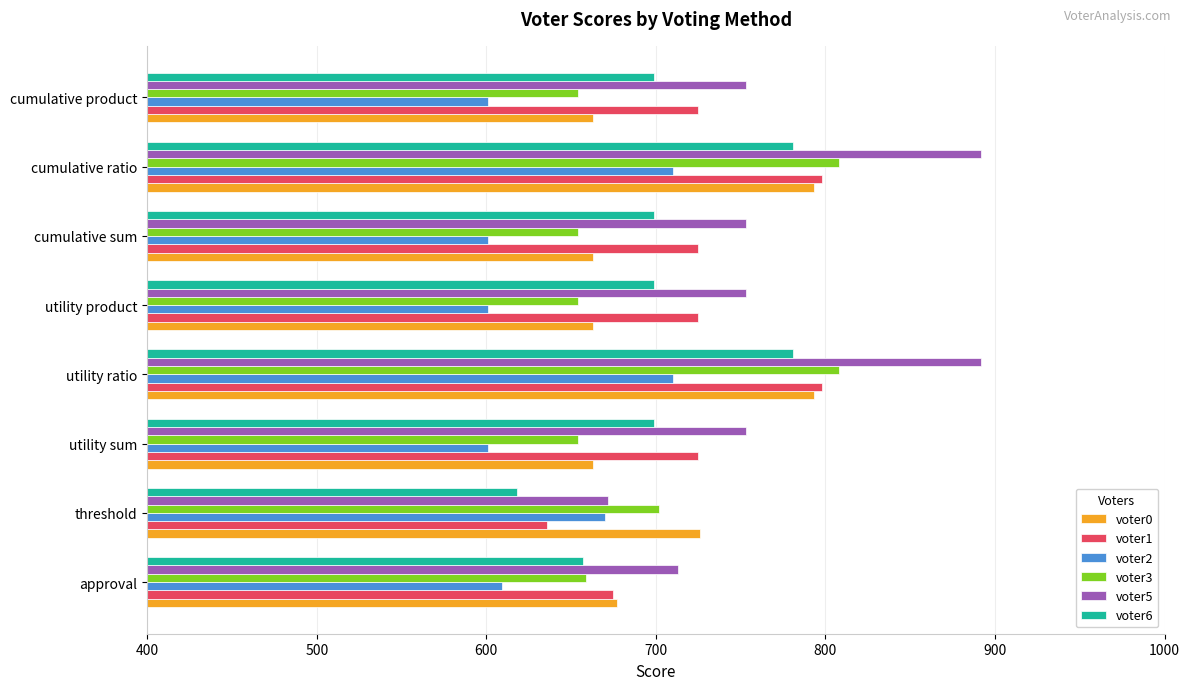

What is the average value of the voter6 series?

704